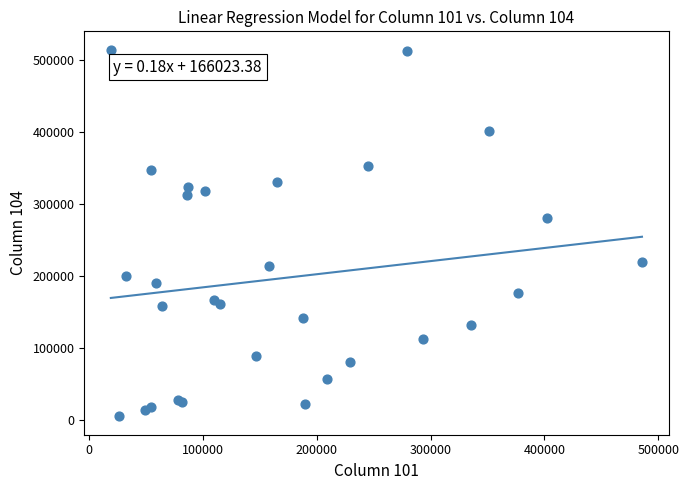

What Y value in the scatter plot is closest to 259817?

280145.2